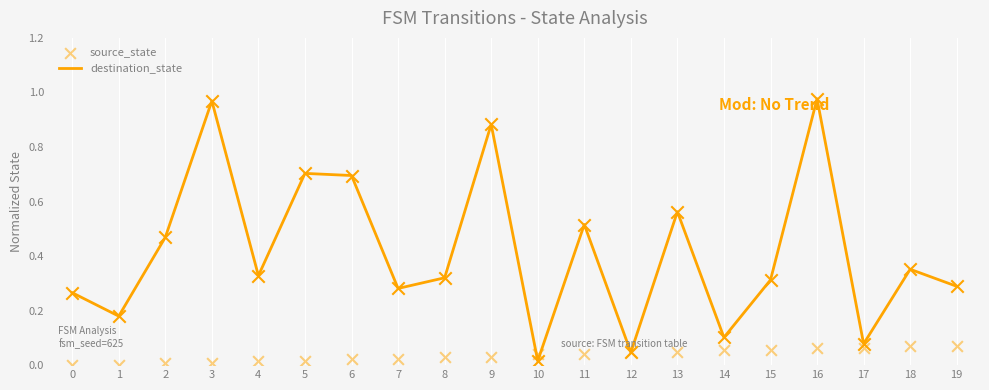

Which series contains the lowest Y value?

source_state